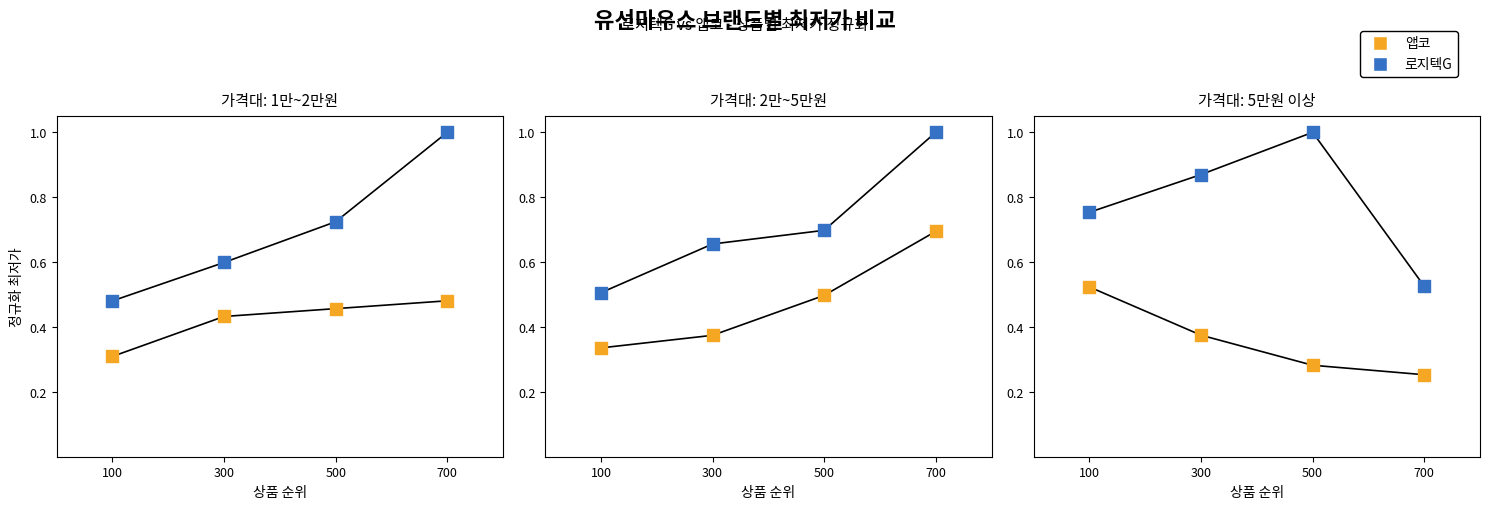

Which series reaches the minimum Y coordinate?

앱코